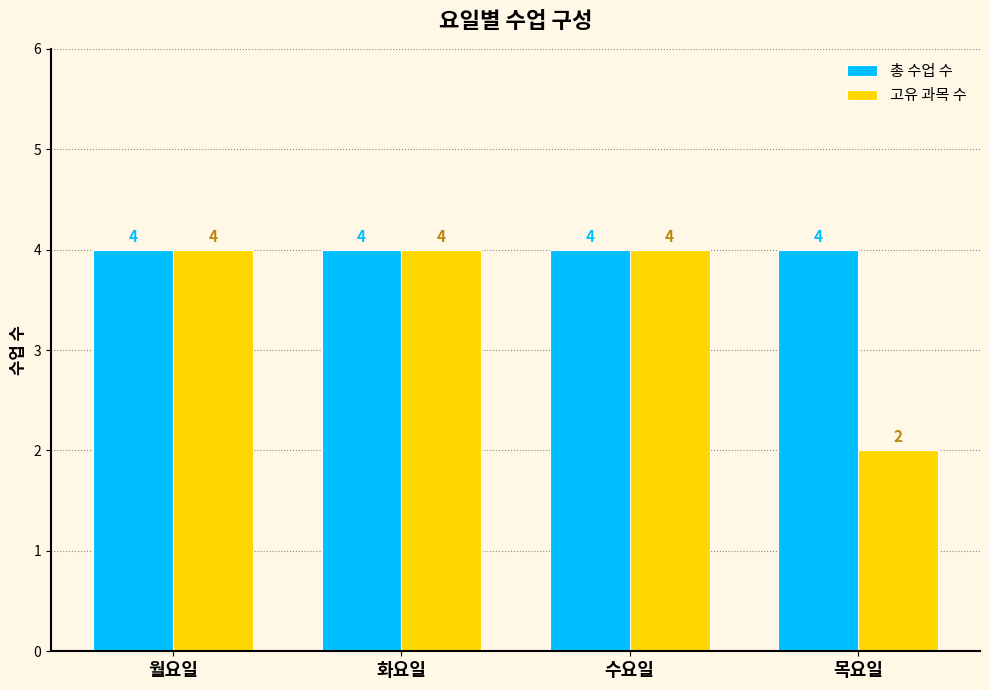

What is the label of the 3rd bar from the left?

수요일